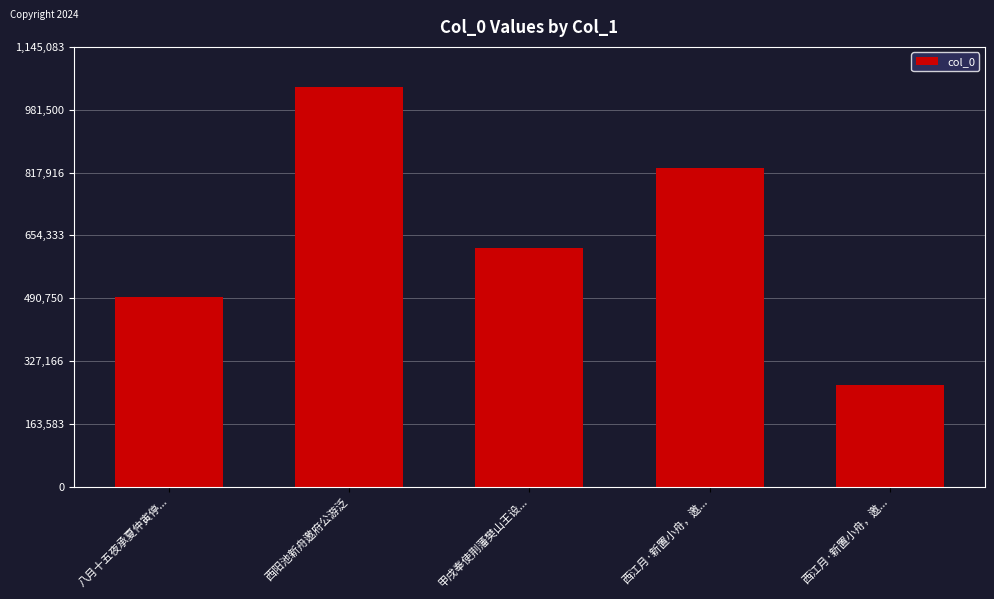

Does the chart contain stacked bars?

No